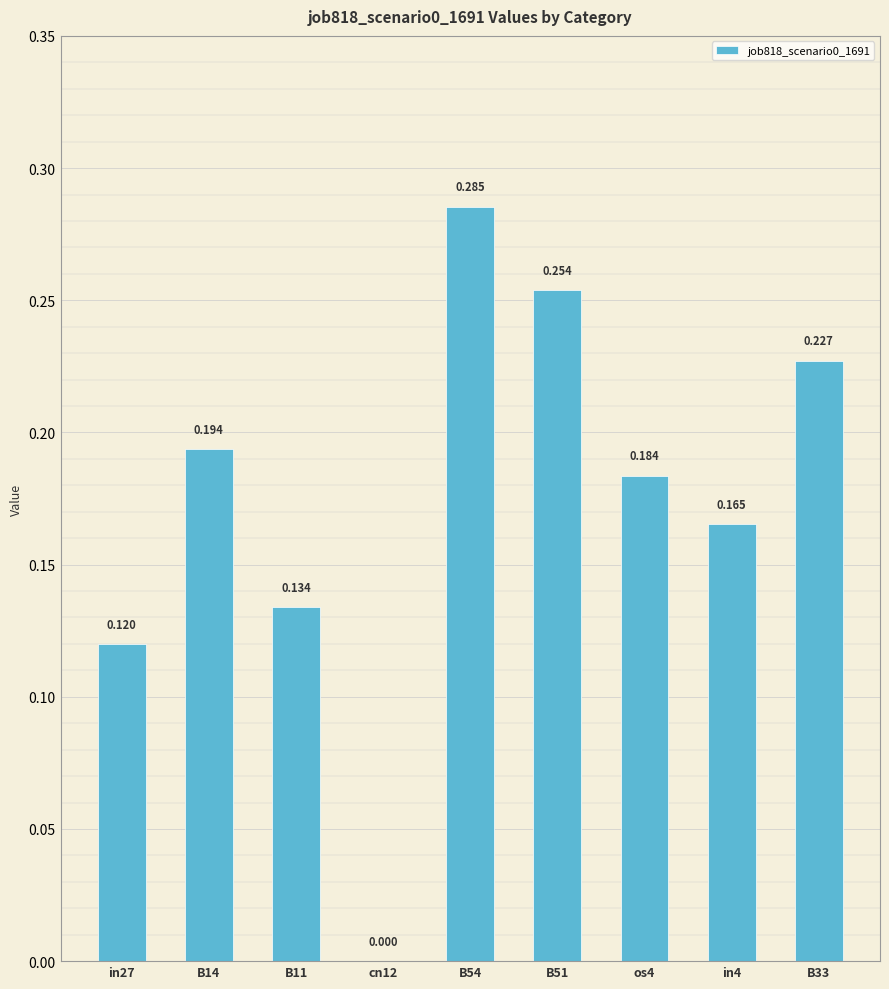

Count the values in the range 0 to 1.

9